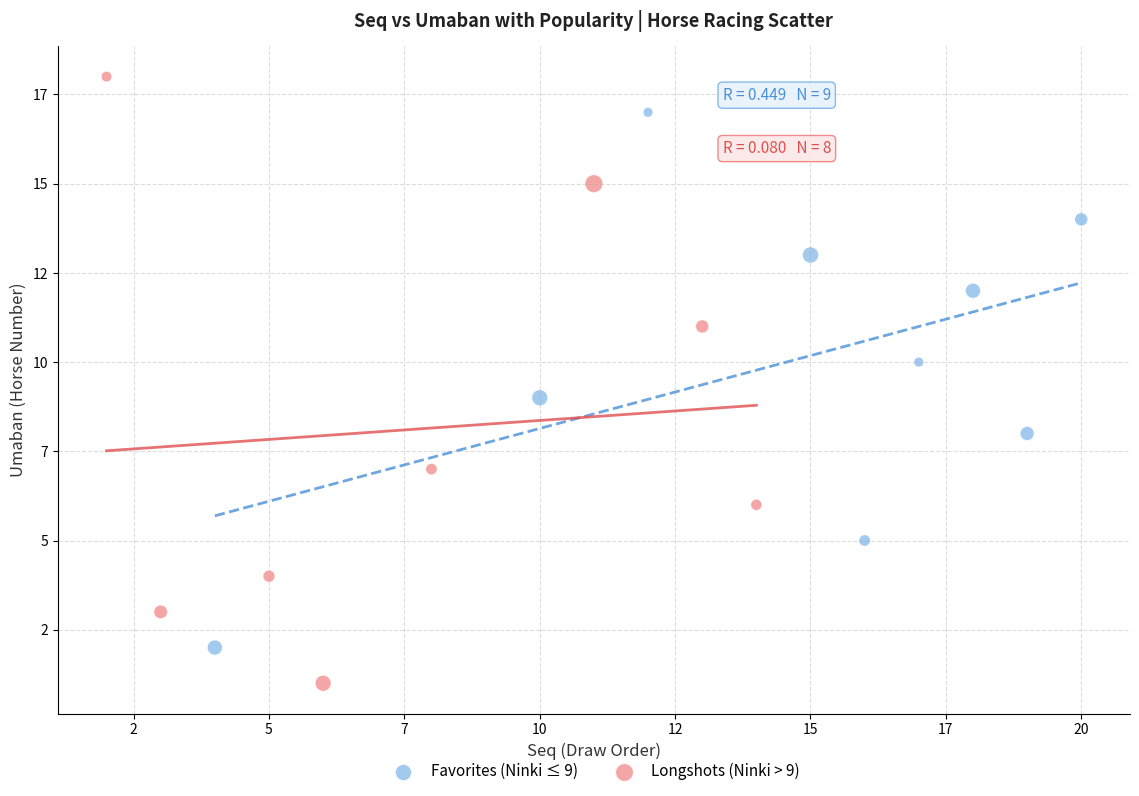

What are all the series names shown in the legend?

Favorites (Ninki ≤ 9), Longshots (Ninki > 9)